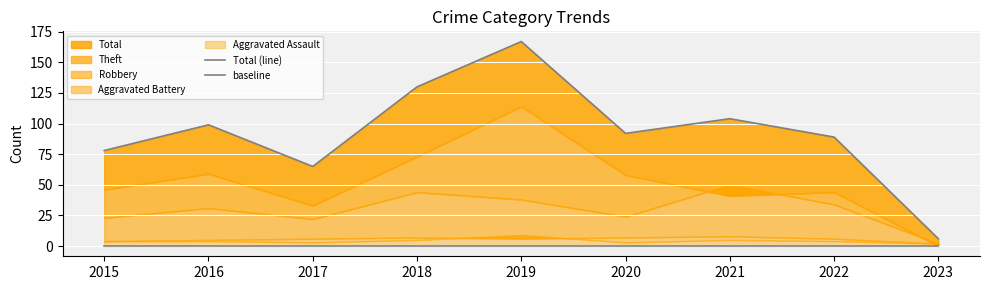

Which has a higher value, 2015 or 2021?

2021